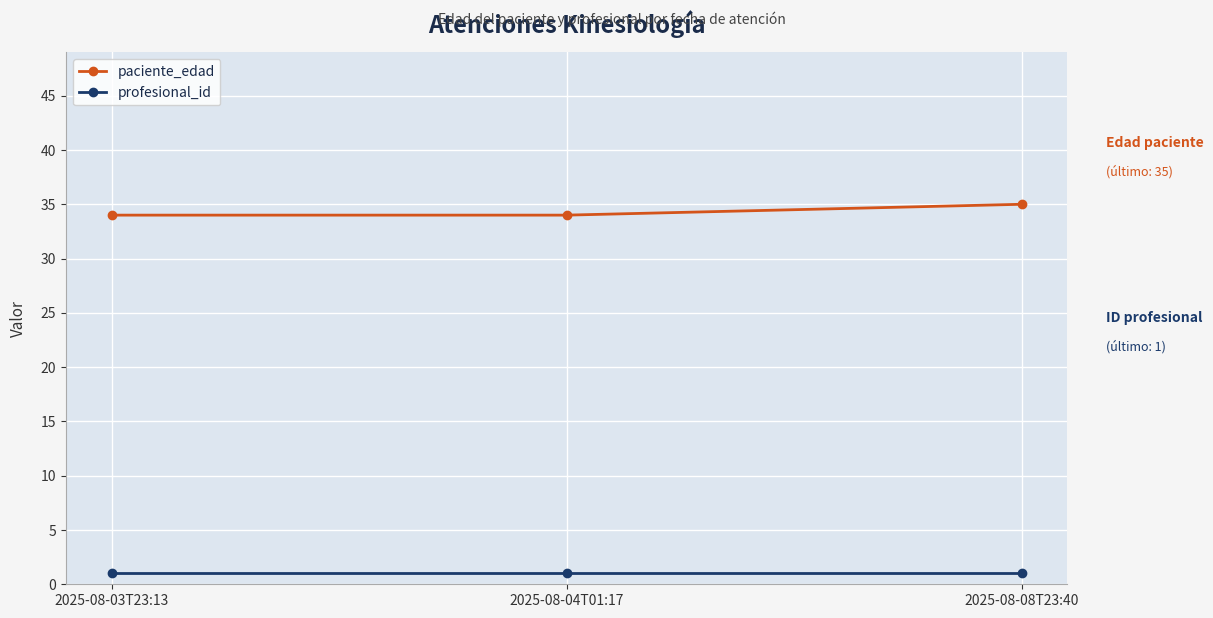

What is the label of the 2nd point from the left?

2025-08-04T01:17